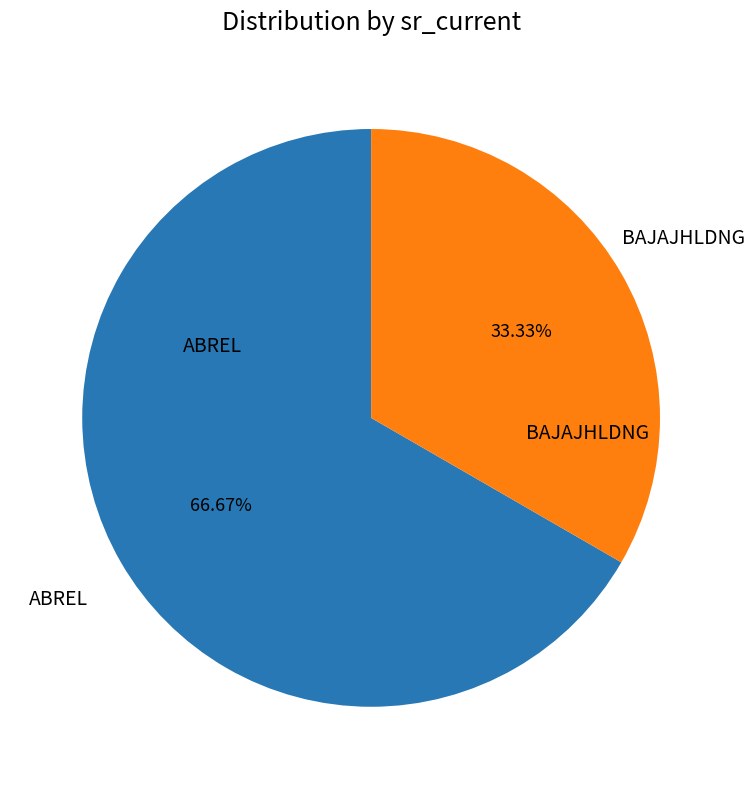

Is there any slice that represents more than half of the pie?

Yes